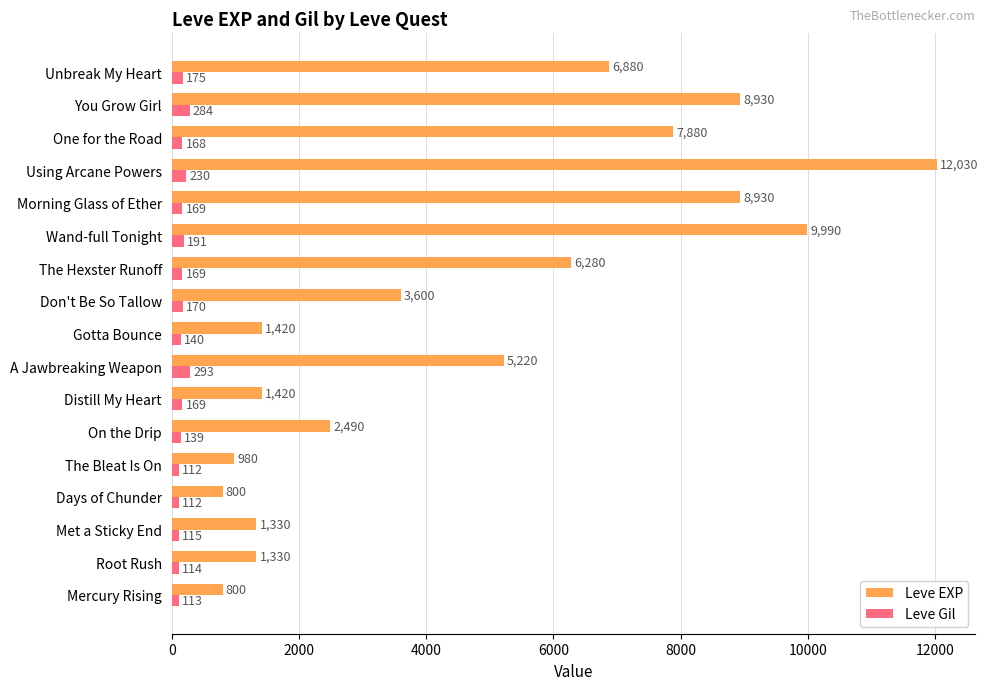

Rank the series by their maximum value, from highest to lowest.

Leve EXP, Leve Gil